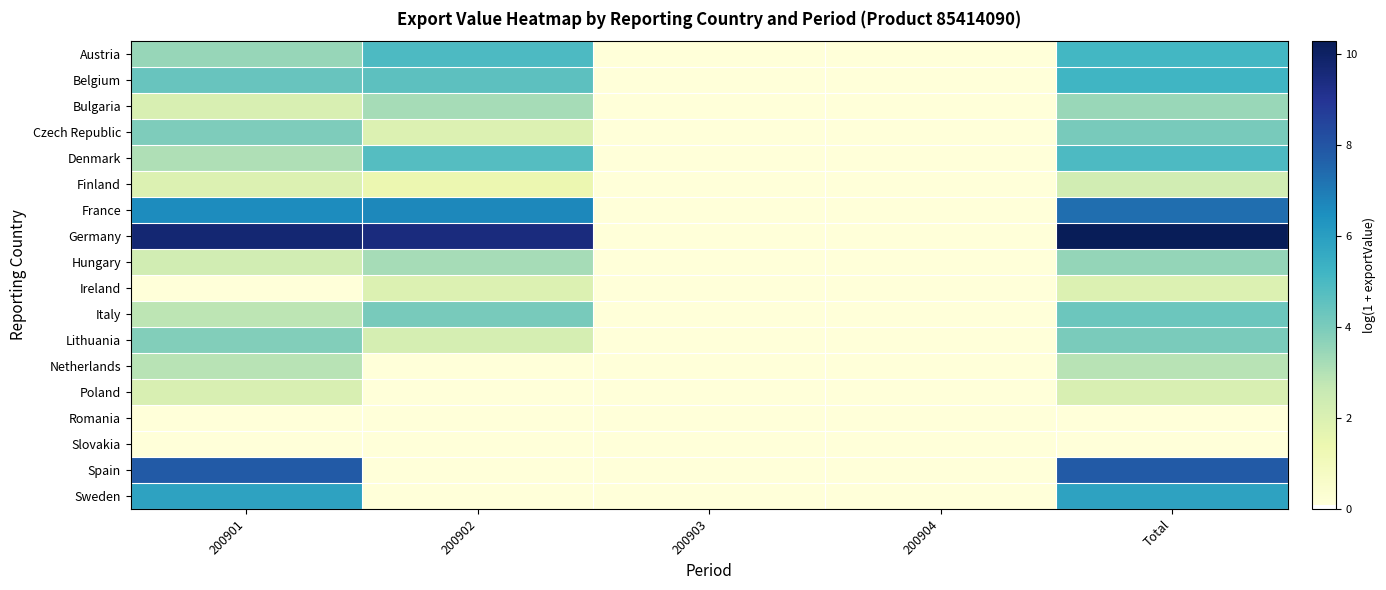

What is the spread (max minus min) of values at 200901?

9.6